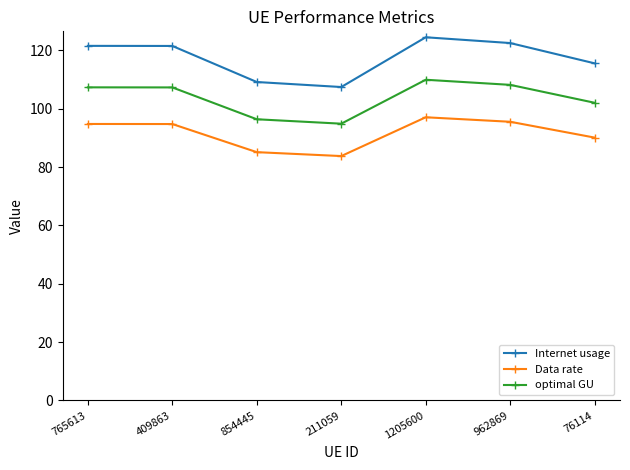

What is the difference between the highest and lowest values at 765613?

26.8